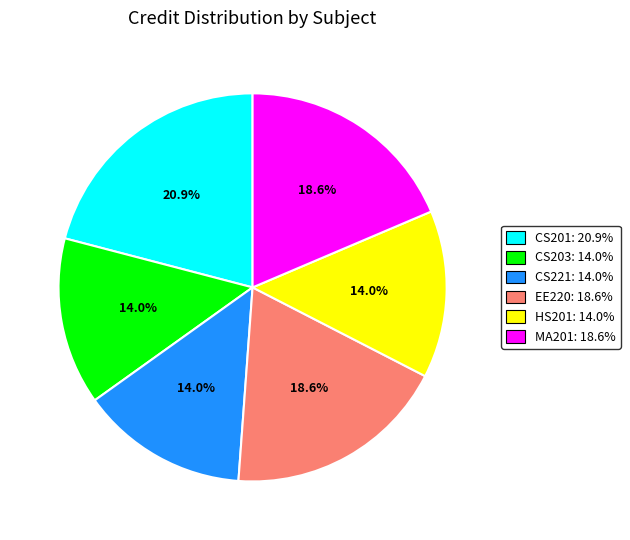

Which category has the biggest portion of the pie?

CS201